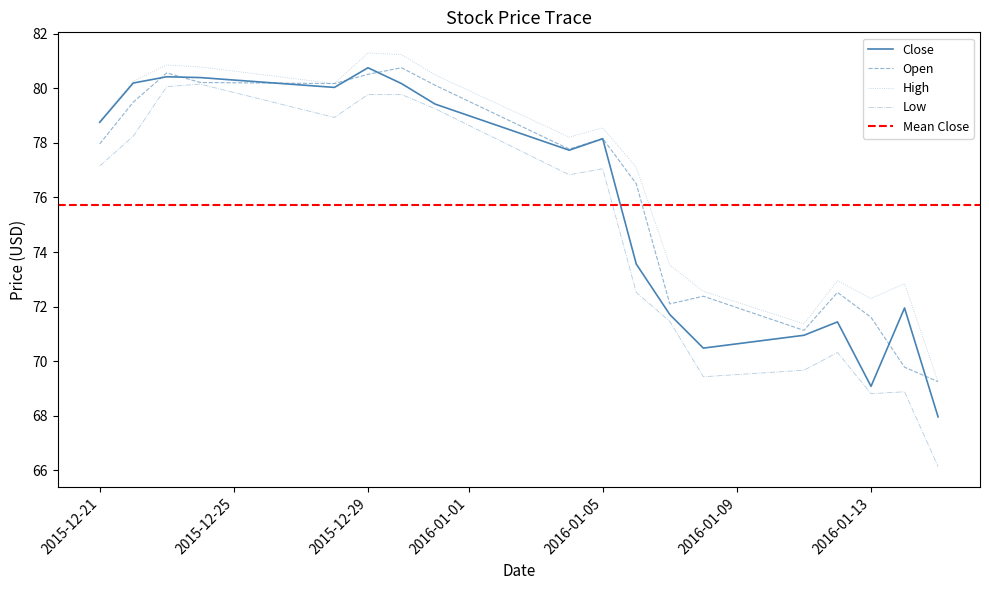

Rank the categories by Low value from lowest to highest.

2016-01-15, 2016-01-13, 2016-01-14, 2016-01-08, 2016-01-11, 2016-01-12, 2016-01-07, 2016-01-06, 2016-01-04, 2016-01-05, 2015-12-21, 2015-12-22, 2015-12-28, 2015-12-31, 2015-12-29, 2015-12-30, 2015-12-23, 2015-12-24